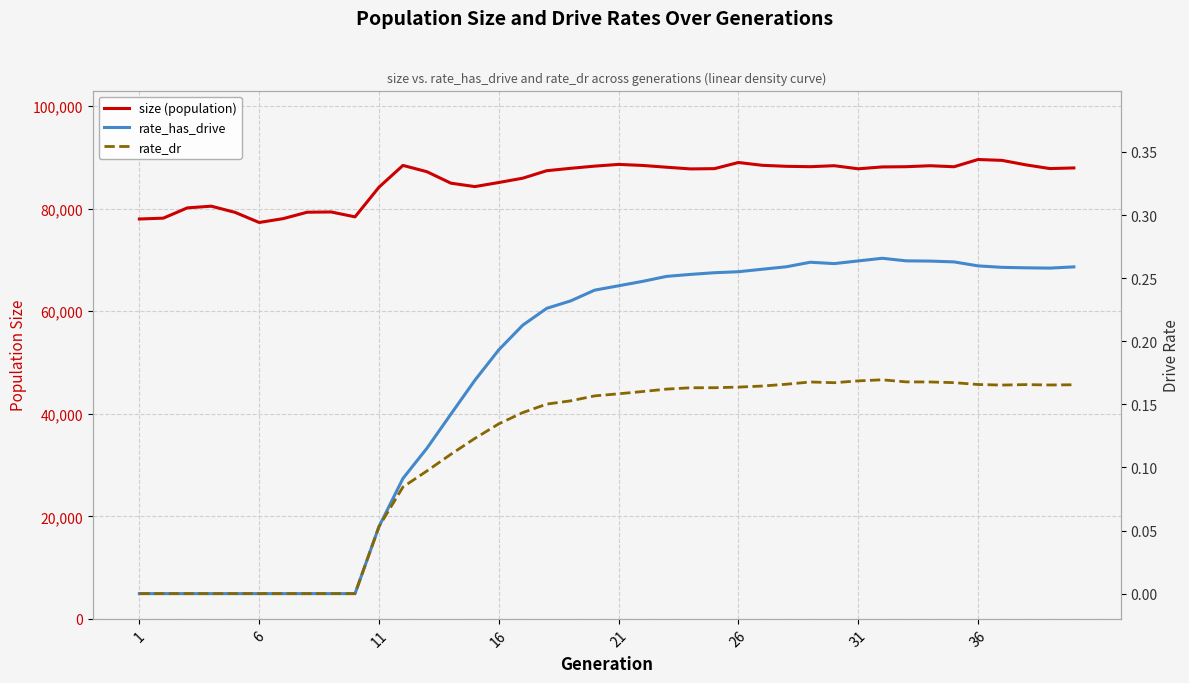

True or false: size (population) and rate_has_drive intersect in this chart.

False